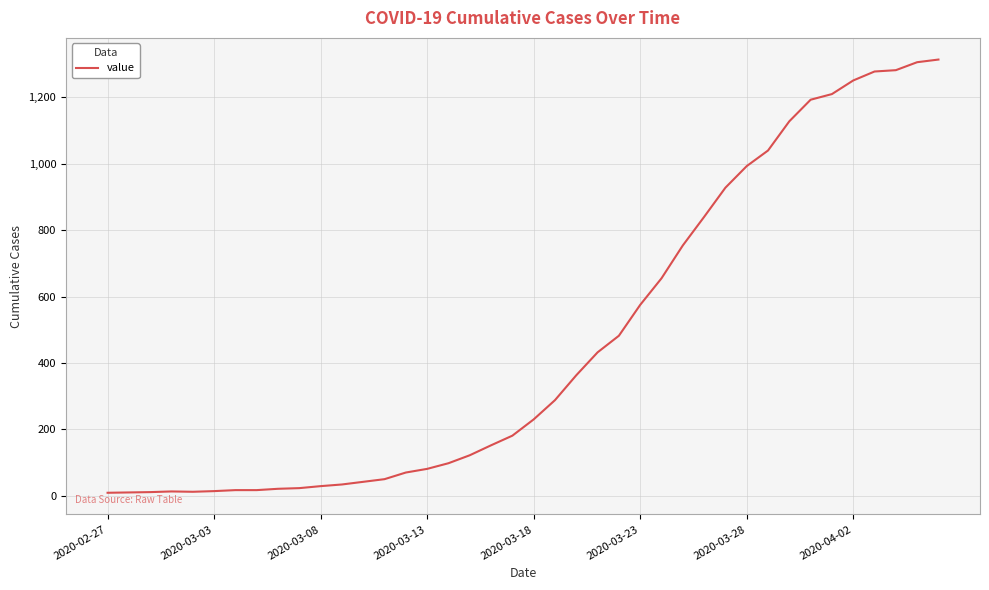

What is the maximum value shown in the chart?

1314